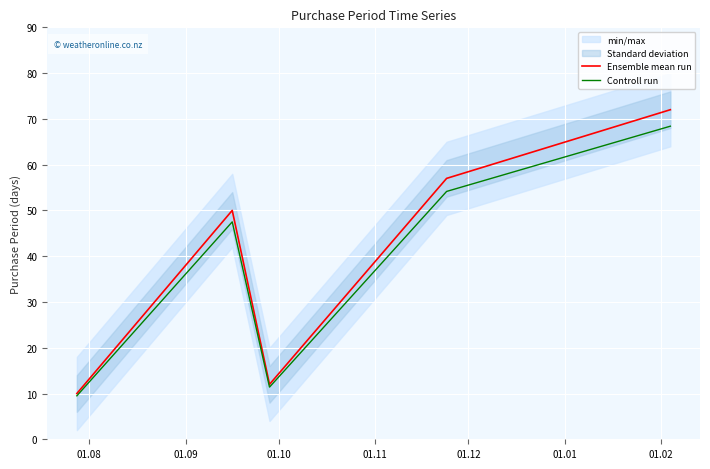

What is the maximum value for Controll run?

68.4